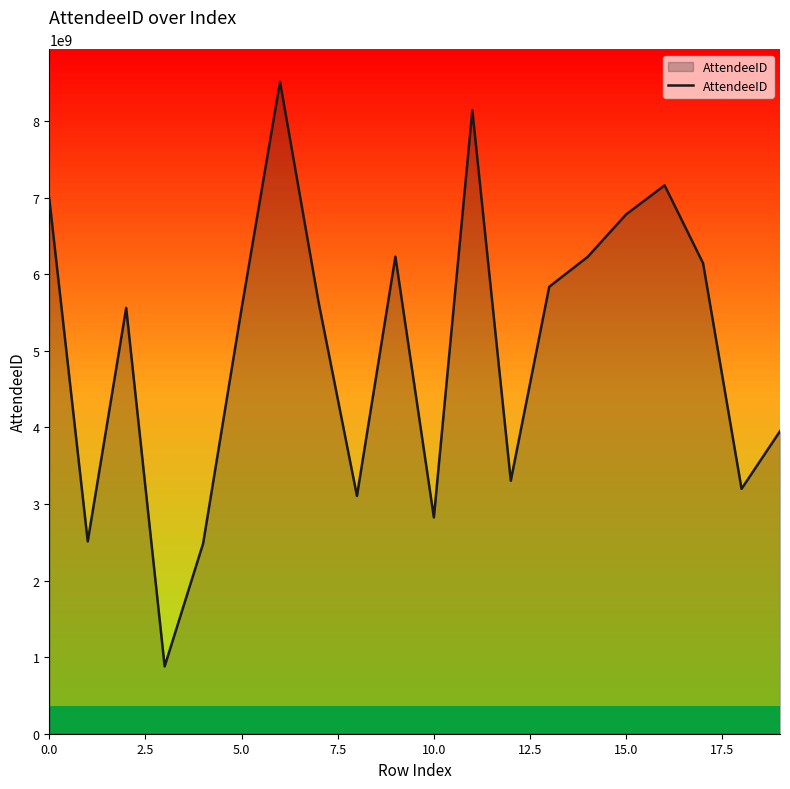

What is the smallest value displayed?

879686348